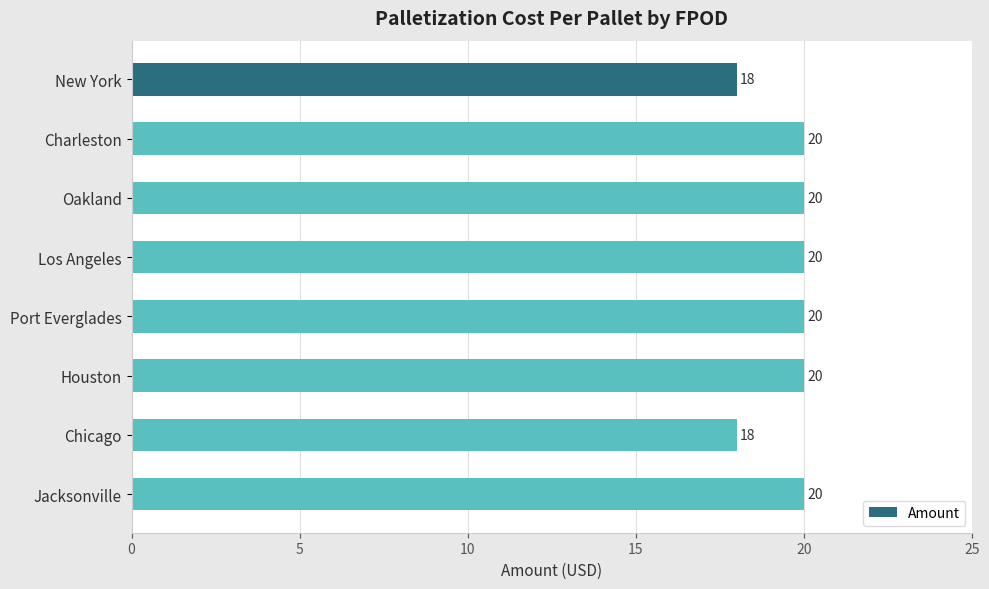

What is the difference between the maximum and minimum values?

2